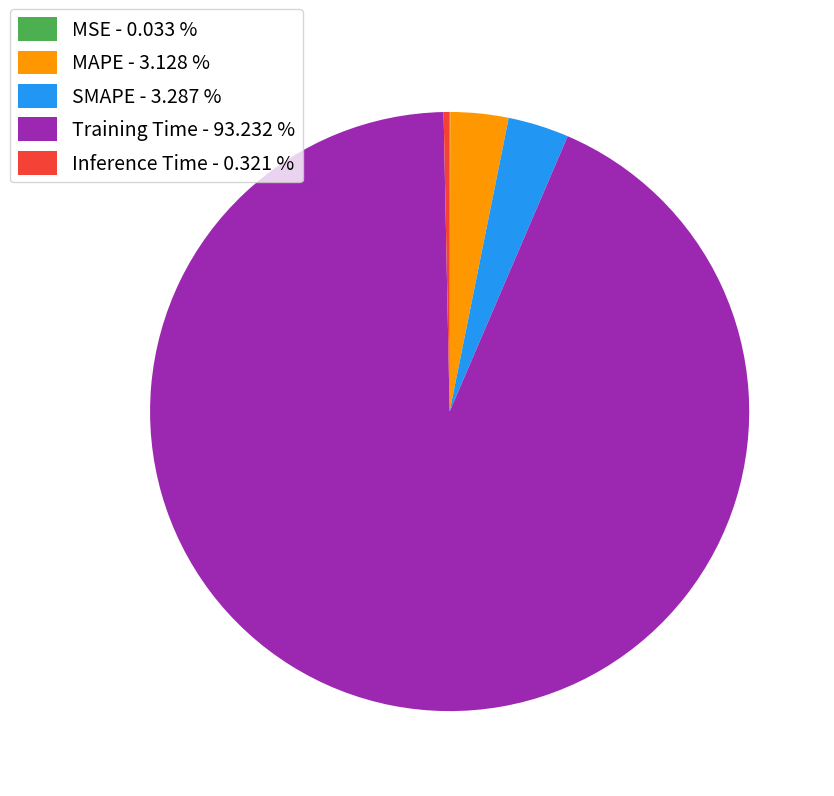

Is there a majority slice in this chart?

Yes